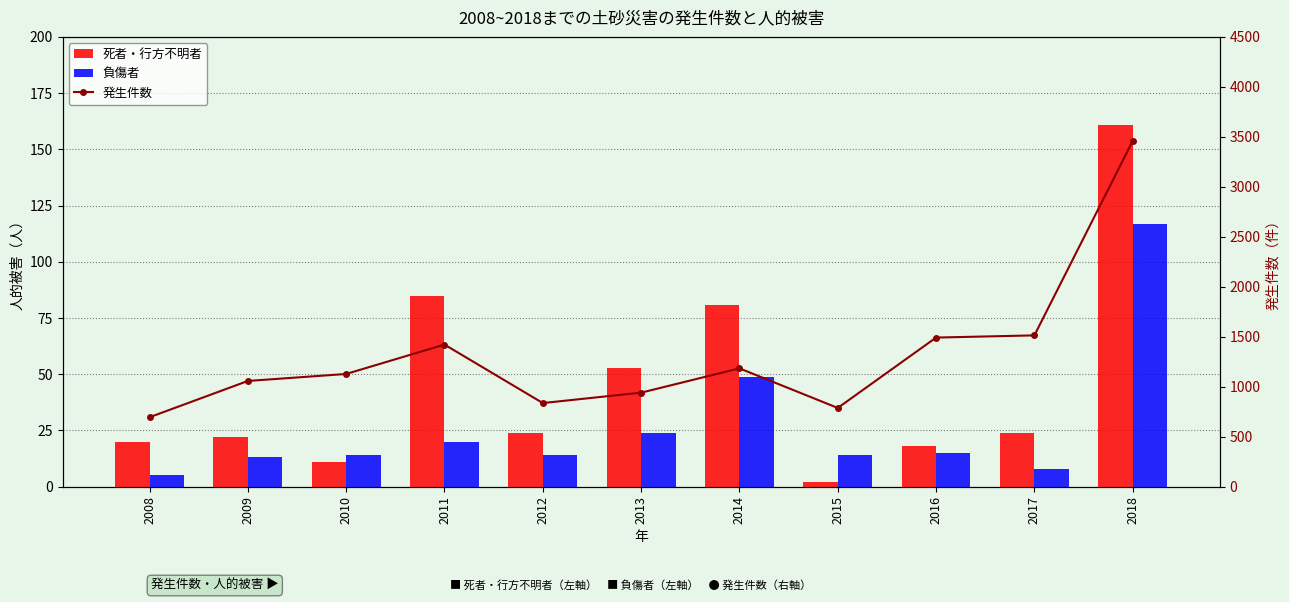

True or false: 負傷者 has a value of 3 at 2008.

False